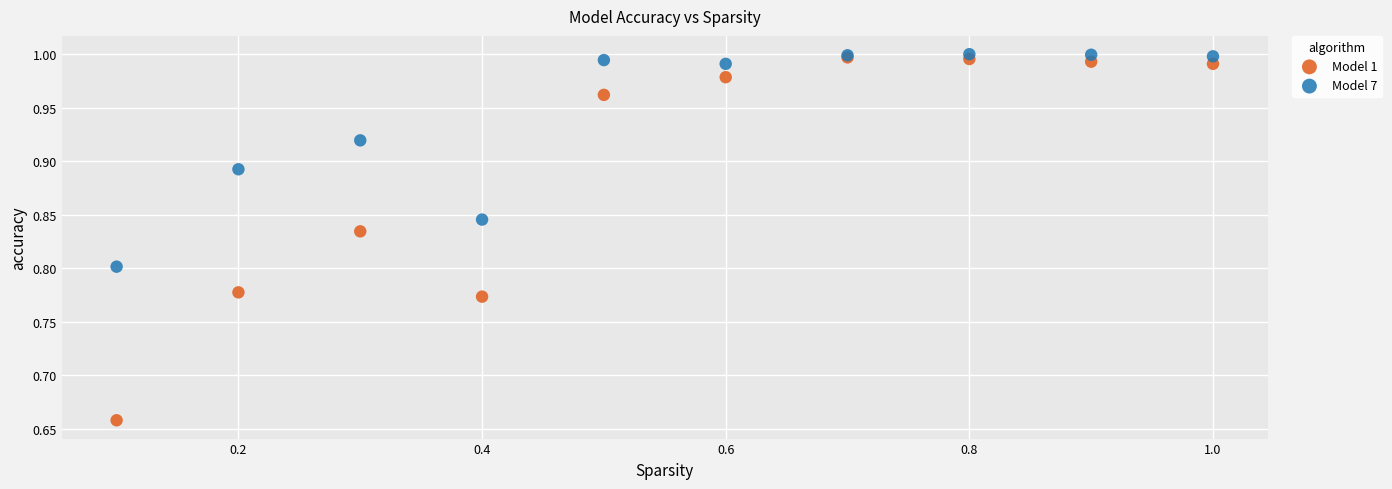

What are all the series names shown in the legend?

Model 1, Model 7